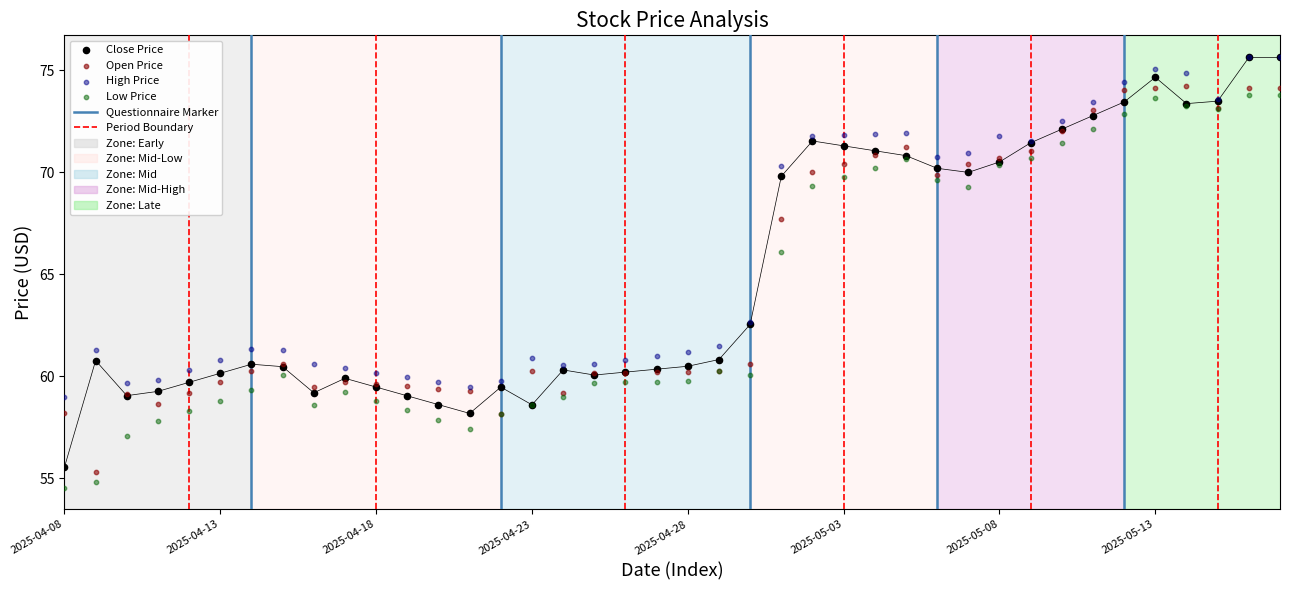

Across all series, what Y value is closest to 65?

66.1